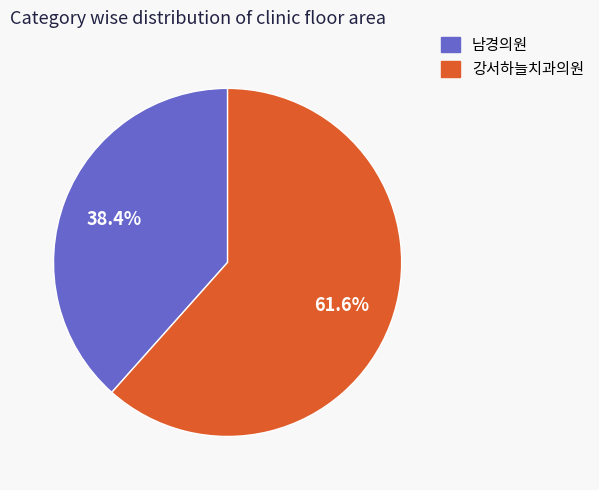

To the nearest percent, what is the difference between the 남경의원 and 강서하늘치과의원 slice percentages?

23%